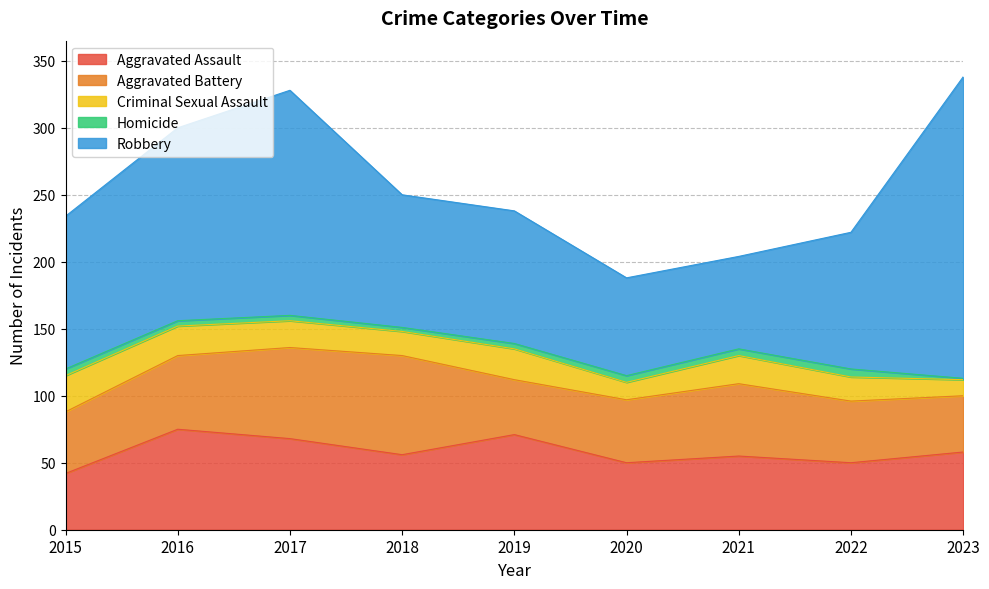

What is the sum of the Criminal Sexual Assault values at 2015 and 2023?

39